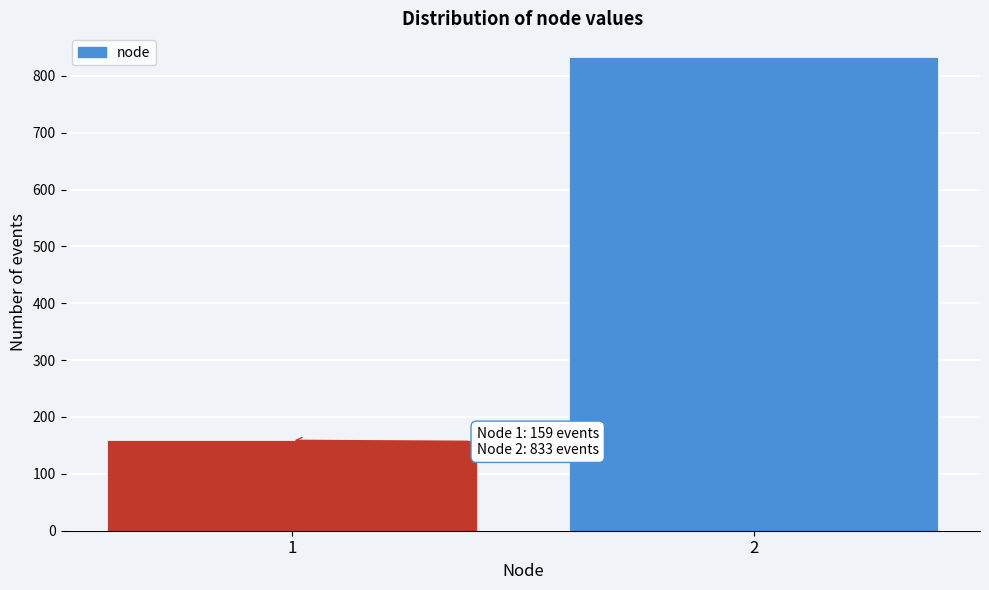

Reading left to right, transcribe all the data shown in this chart.

159	833